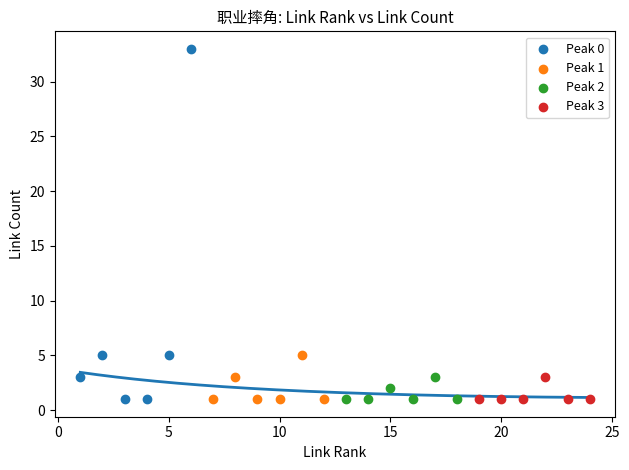

Which series reaches the maximum Y coordinate?

Peak 0